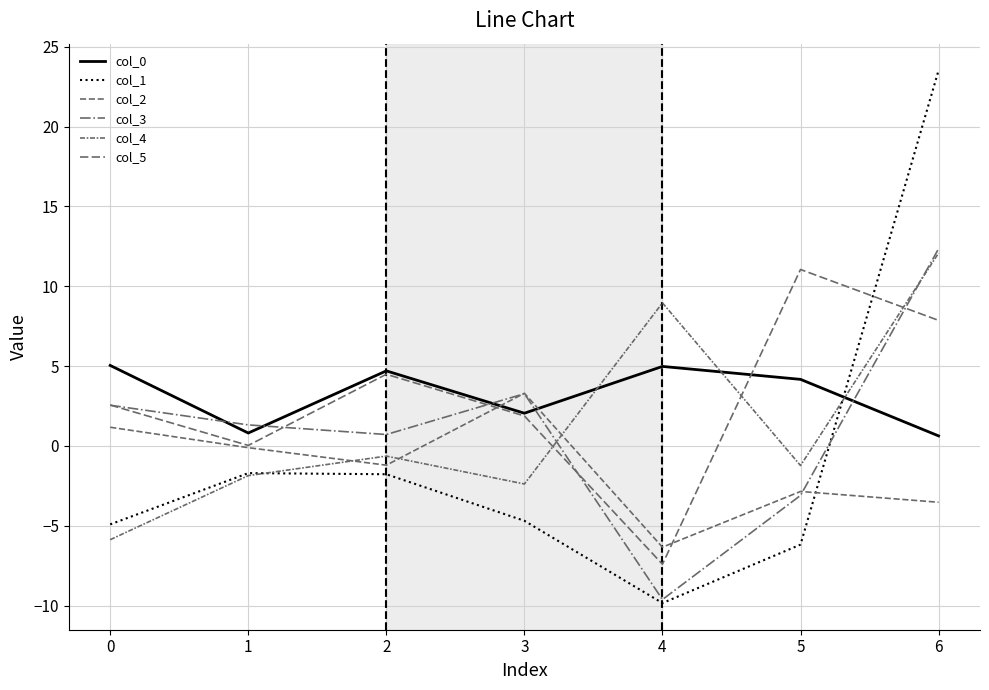

What is the value of the col_4 point at the 5th from the left?

9.0